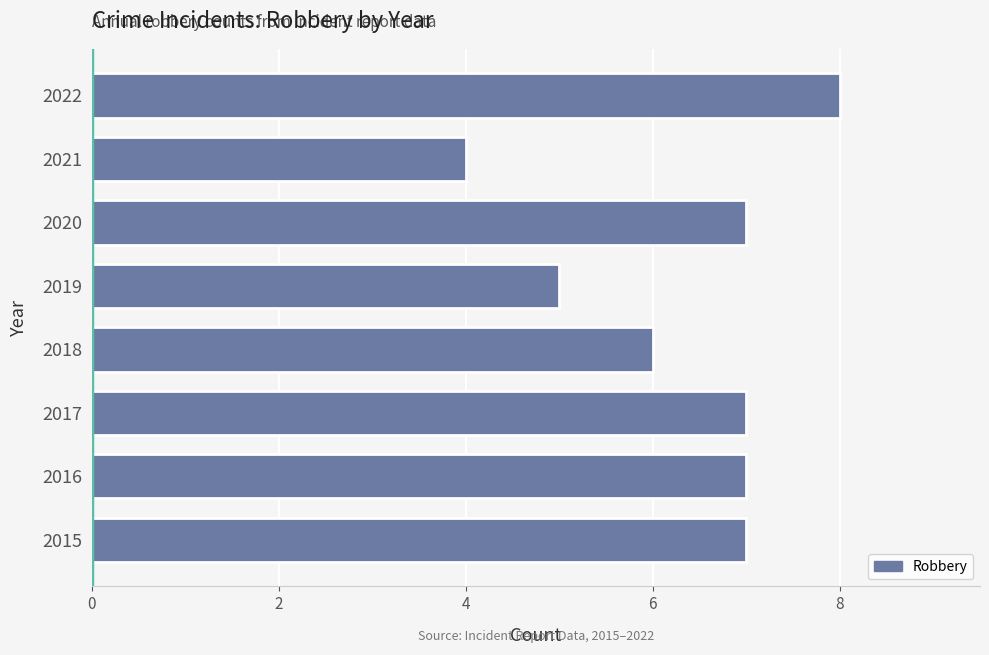

What is the sum of all values?

51